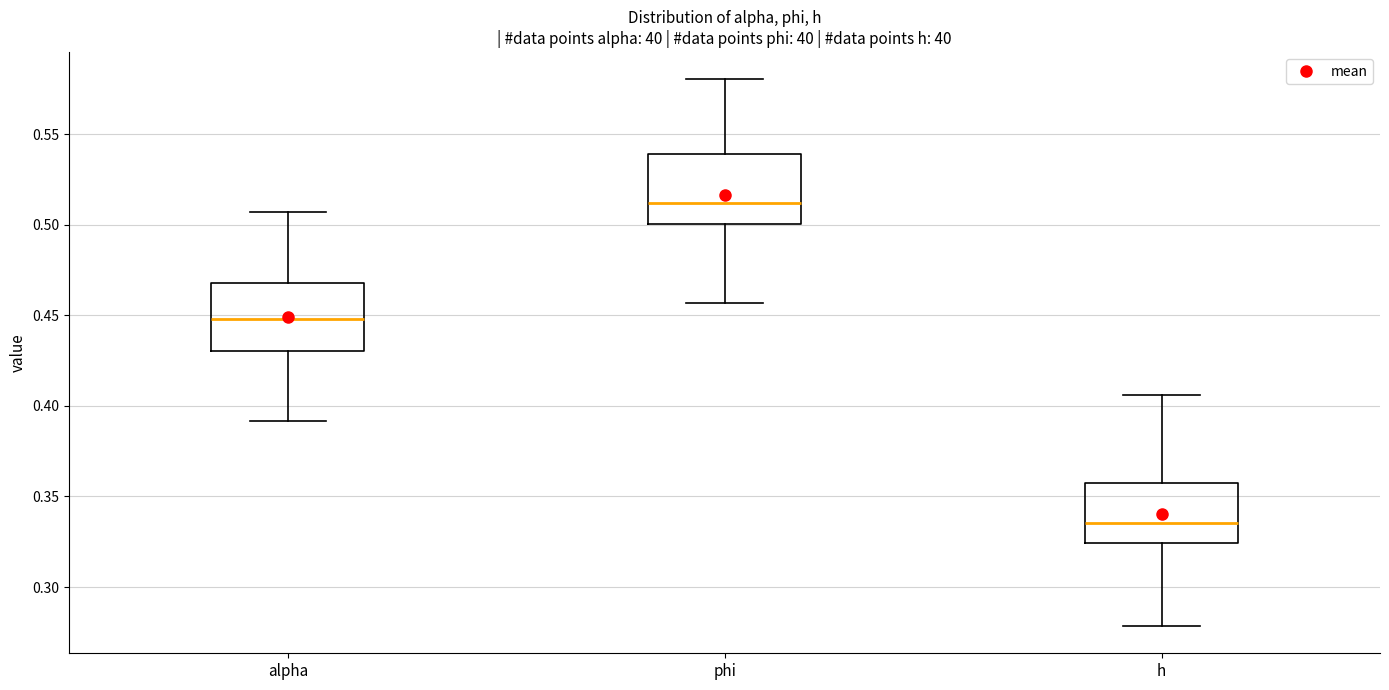

Reading left to right, read every box against the y-axis: the position of its median line, the range the box covers, and the ends of its whiskers. The values are not printed on the chart, so give them approximately, as read against the axis.

alpha: median 0.450, box 0.430 to 0.470, whiskers 0.390 to 0.505
phi: median 0.510, box 0.500 to 0.540, whiskers 0.455 to 0.580
h: median 0.335, box 0.325 to 0.355, whiskers 0.280 to 0.405